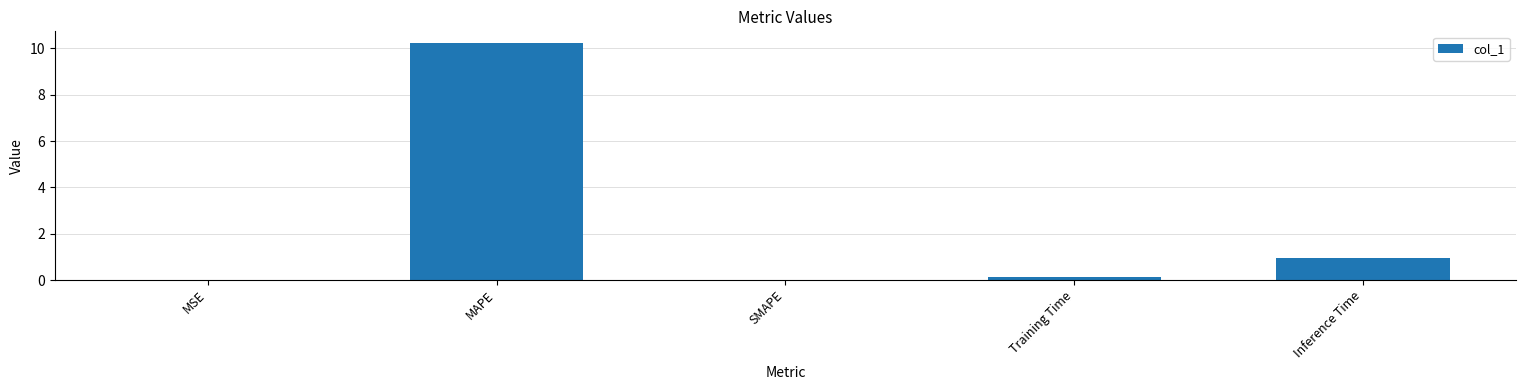

True or false: the data shows -5.6 at SMAPE.

False